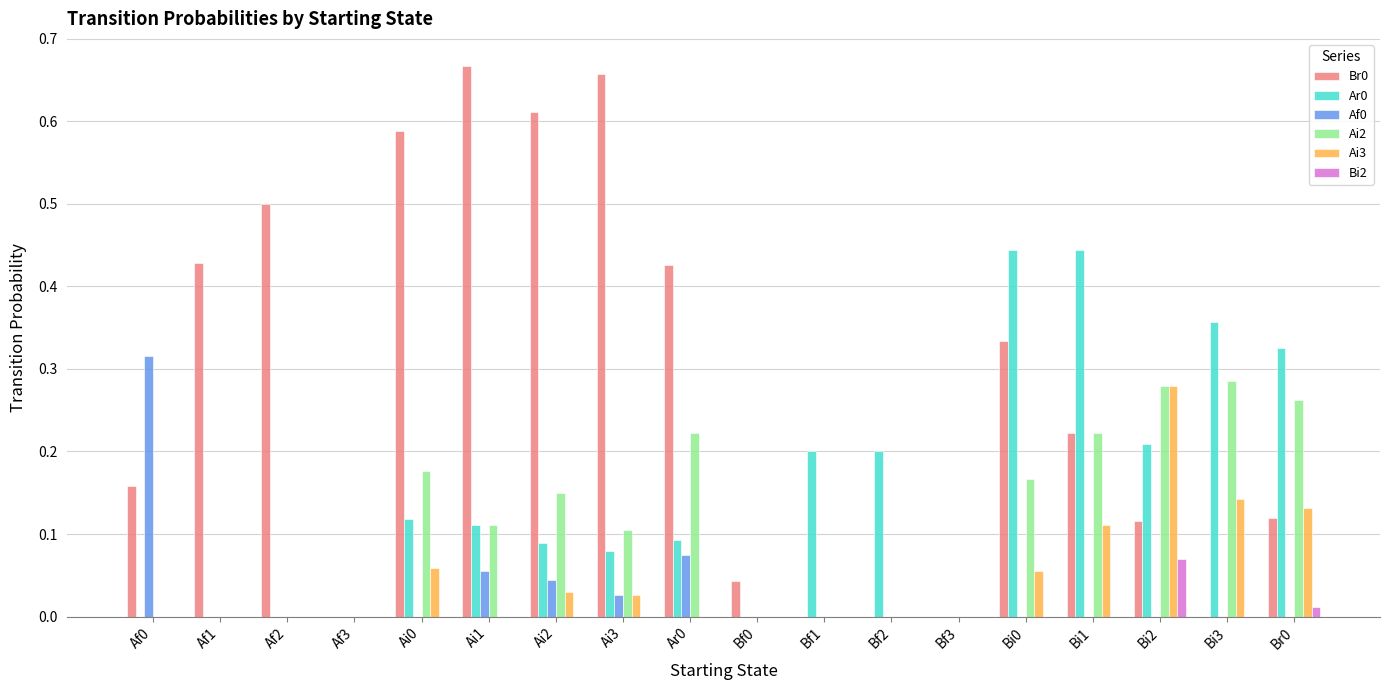

How many data points does each series have?

18